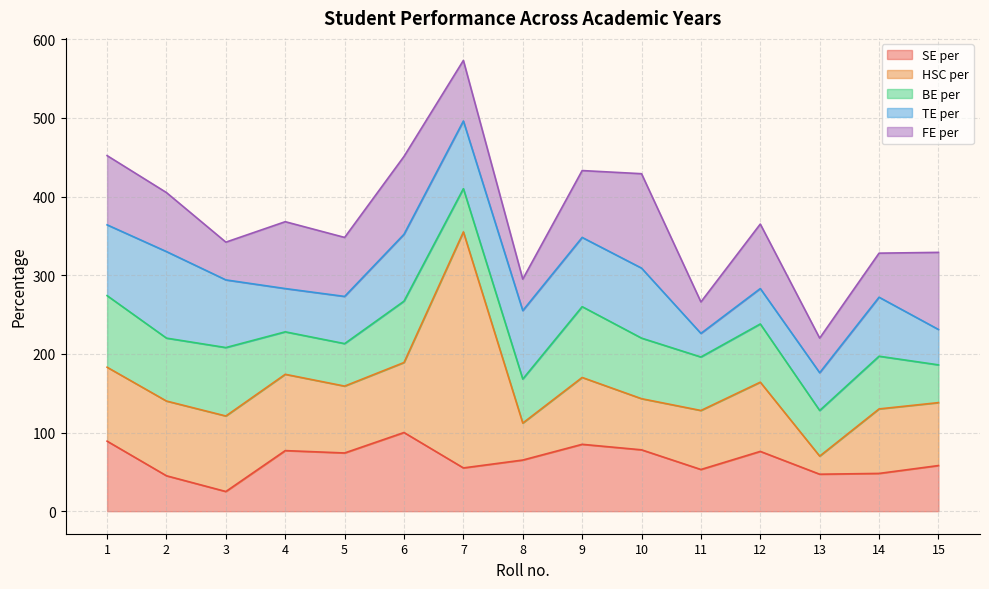

Rank the series by their maximum value, from lowest to highest.

BE per, SE per, TE per, FE per, HSC per